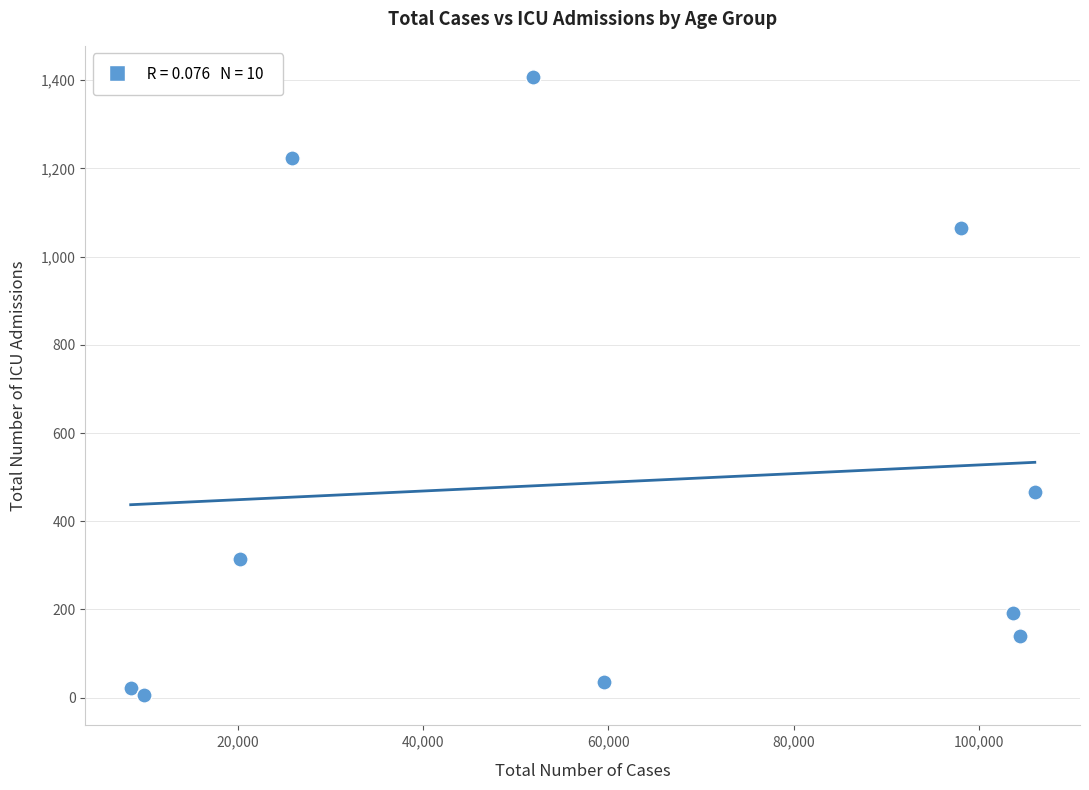

What Y value in the scatter plot is closest to 707?

467